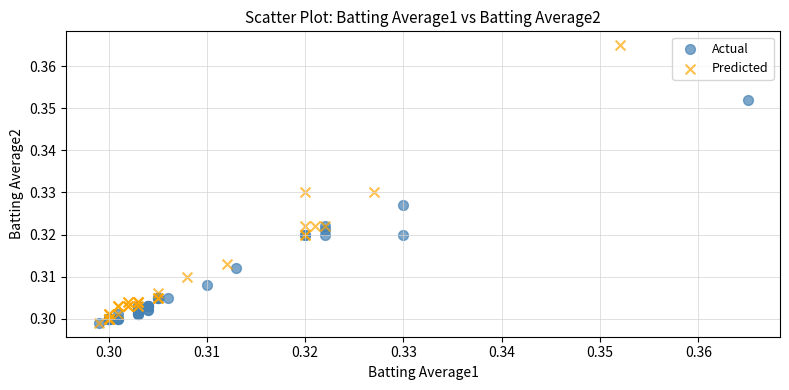

What are all the series names shown in the legend?

Actual, Predicted